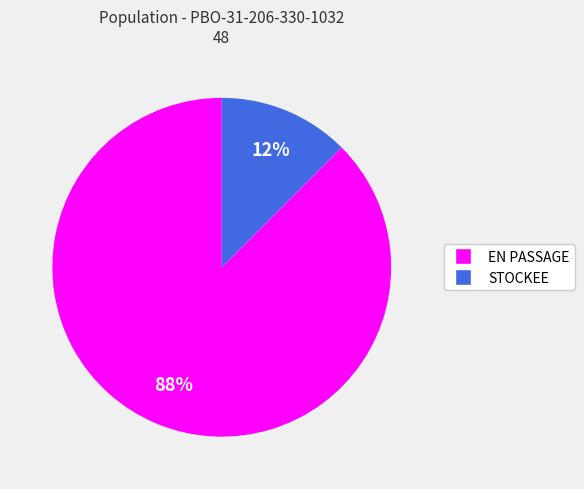

The STOCKEE slice represents 12% of the pie. True or false?

True